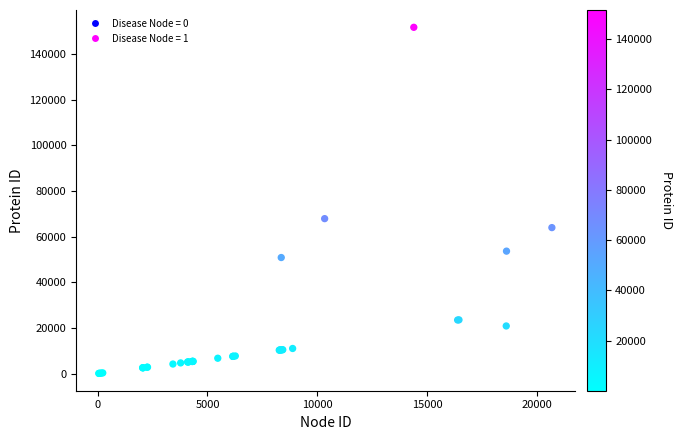

What Y value in the scatter plot is closest to 75854?

67849